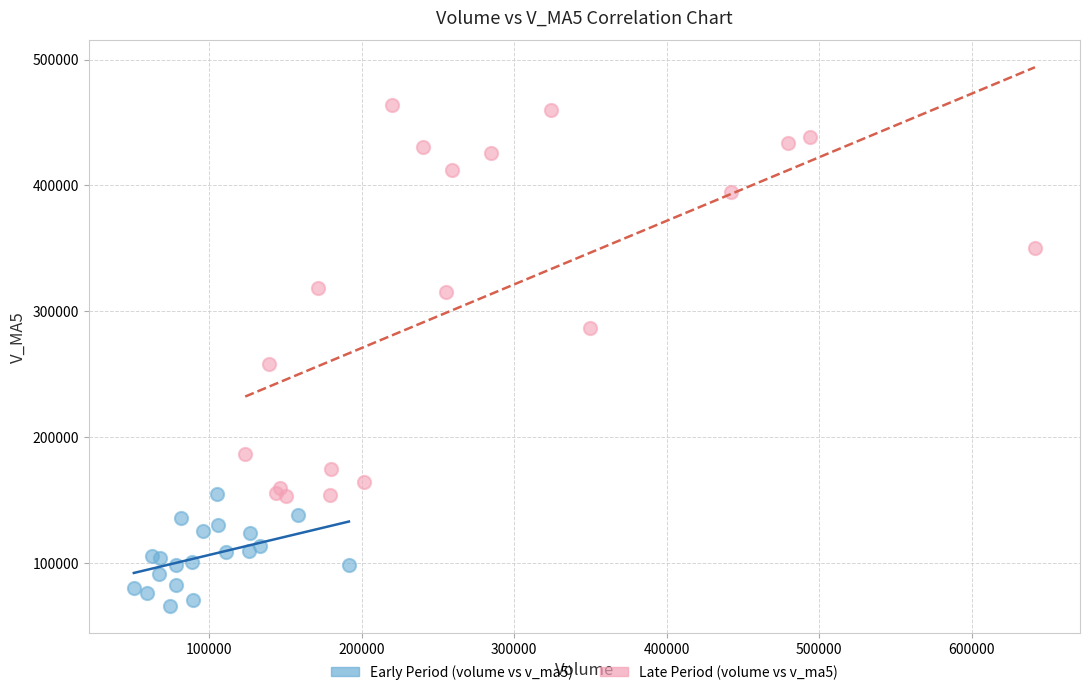

Which series has the largest Y range (max minus min)?

Late Period (volume vs v_ma5)